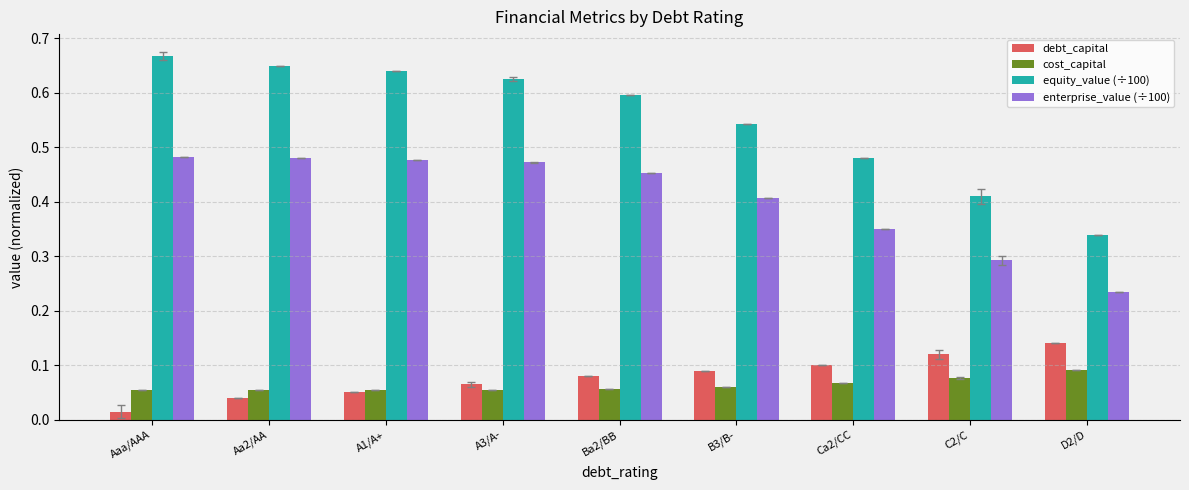

Which series changed the most between A1/A+ and Ca2/CC?

equity_value (÷100)